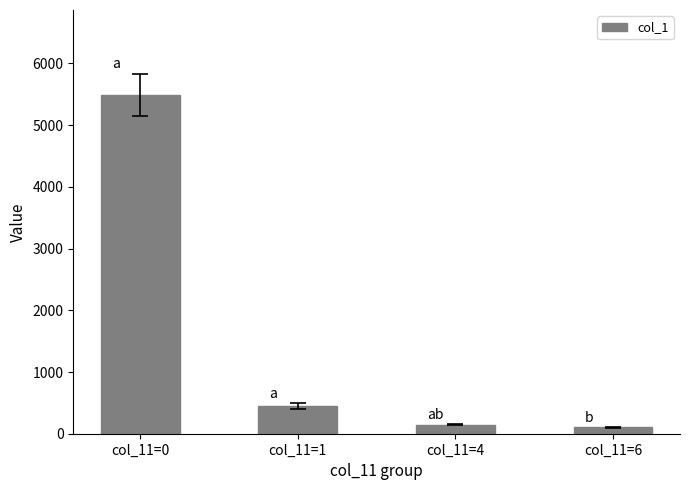

What is the greatest value displayed?

5492